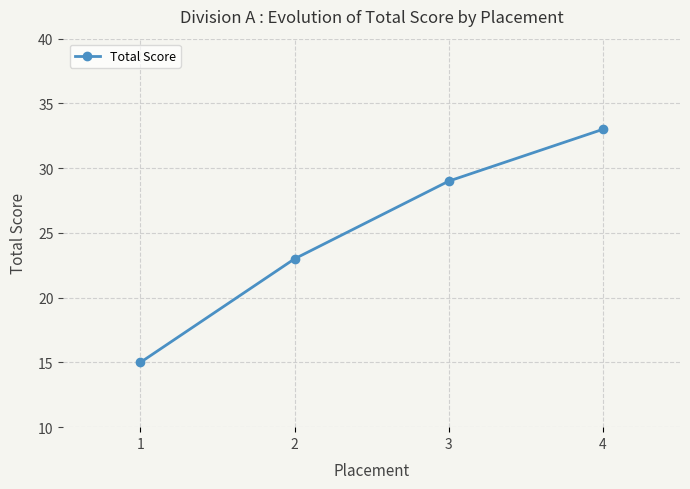

What is the sum of all values?

100